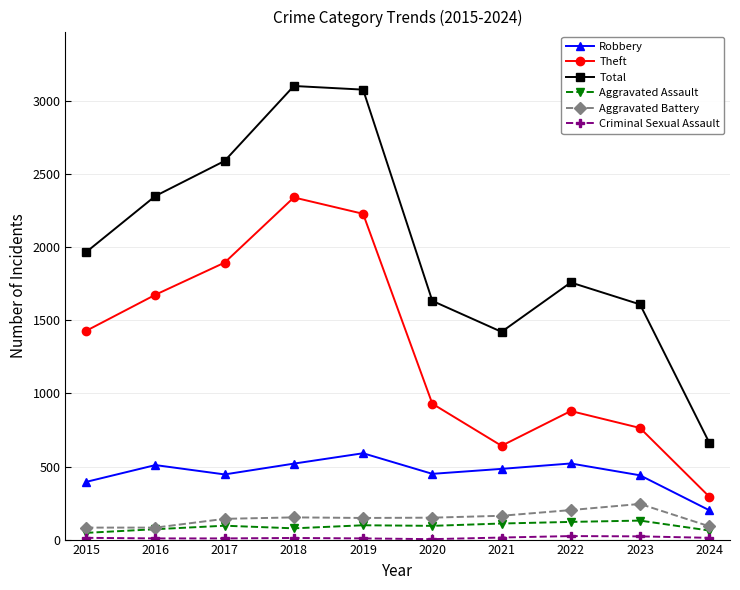

Which series has the largest total across all categories?

Total